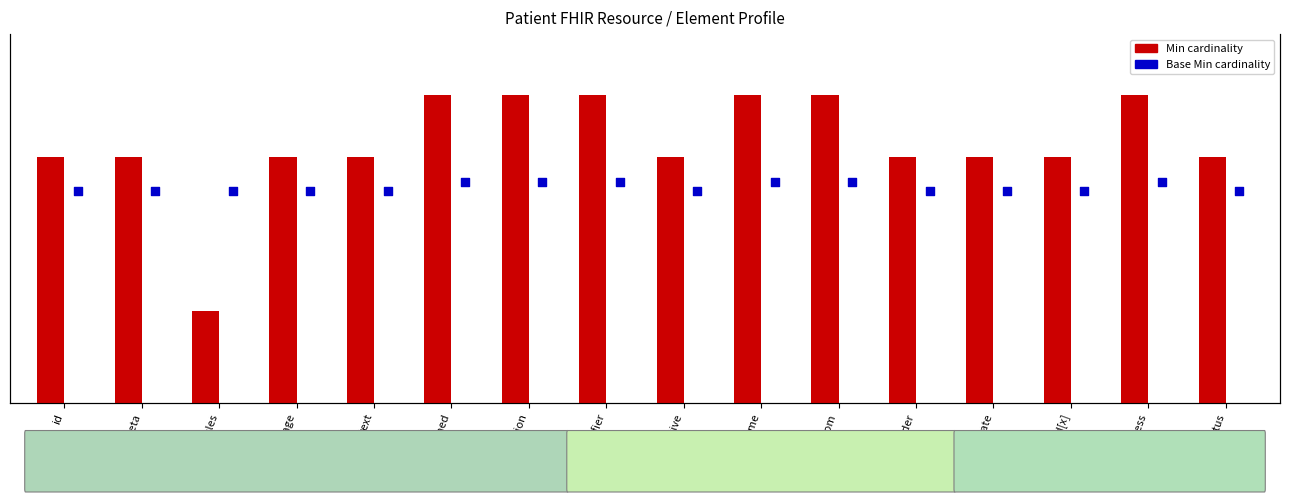

At which category is the sum across all series the highest?

contained